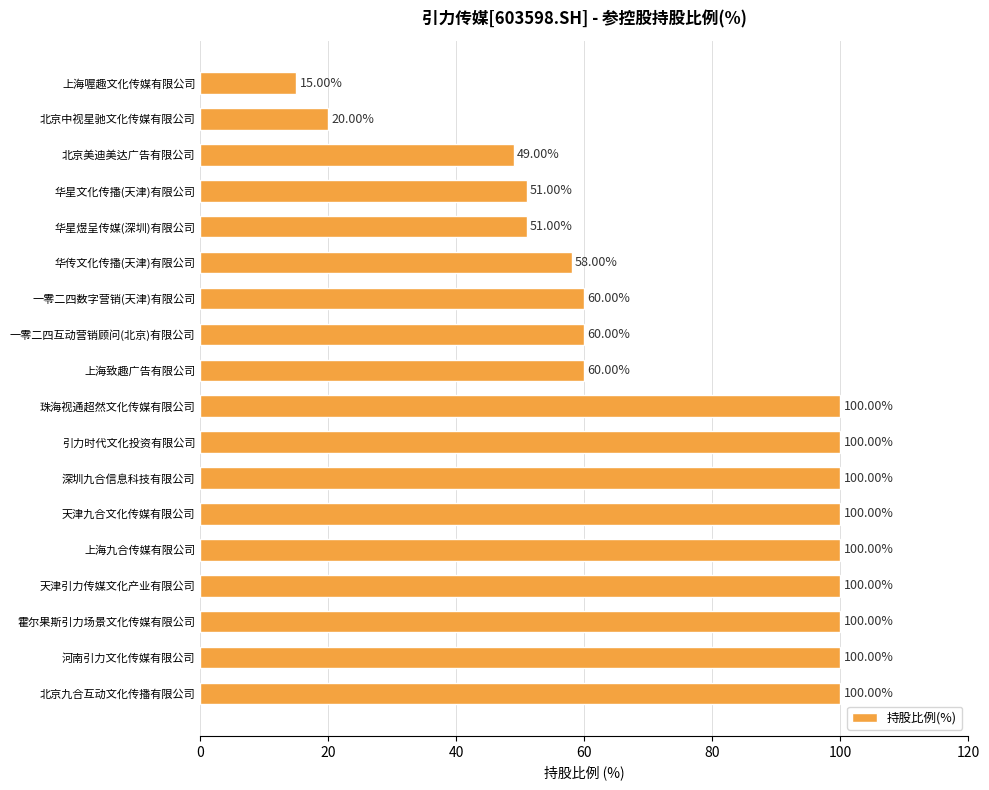

At which label is the value closest to 57?

华传文化传播(天津)有限公司